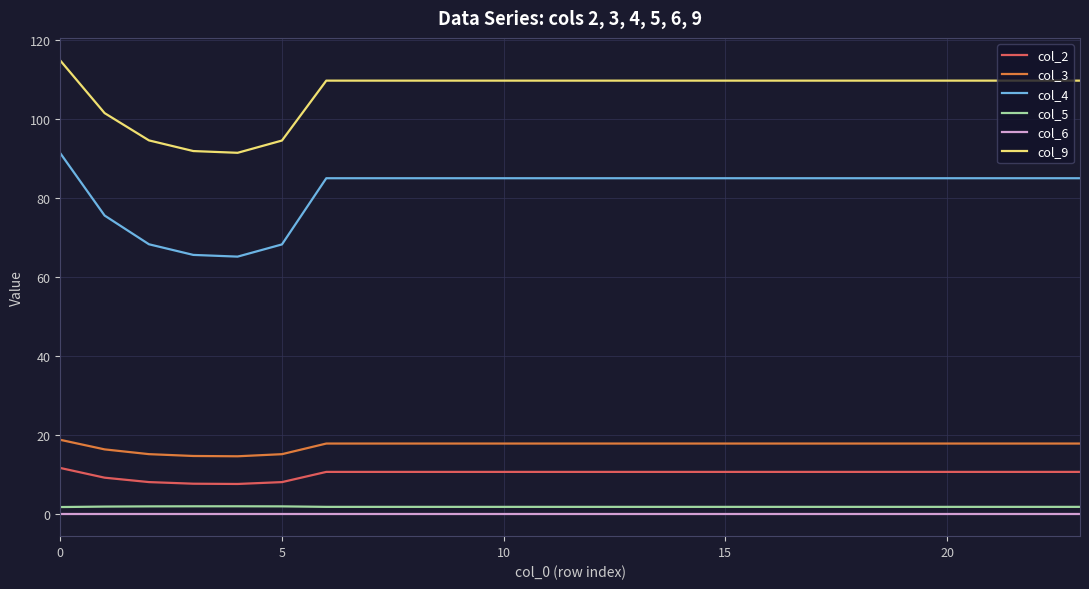

True or false: col_4 and col_3 intersect in this chart.

False